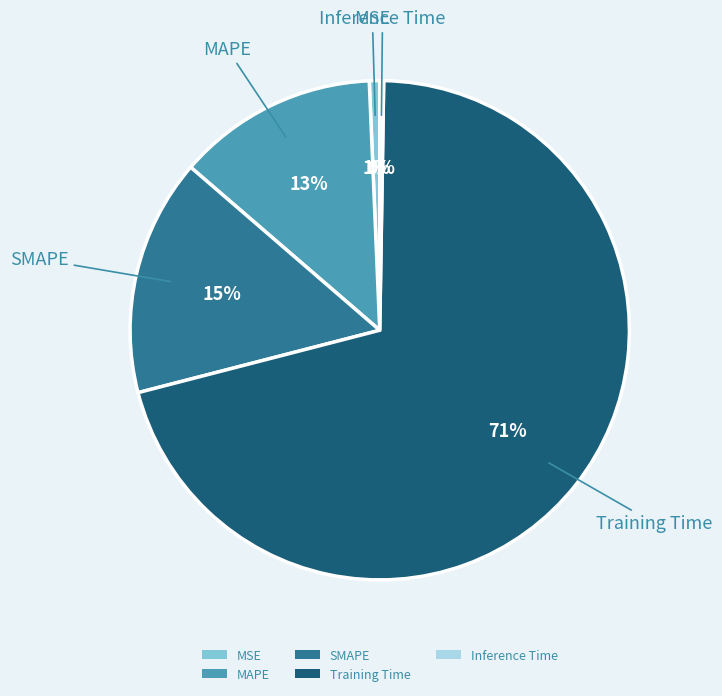

Combined, do Training Time and MAPE account for over 50%?

Yes